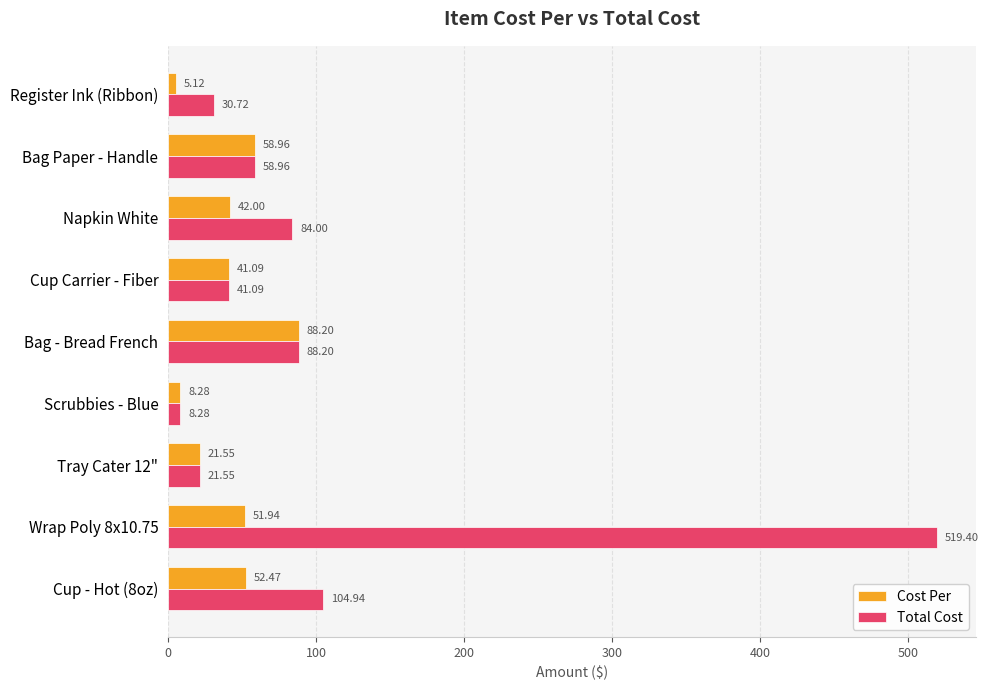

At which category is the sum across all series the highest?

Wrap Poly 8x10.75